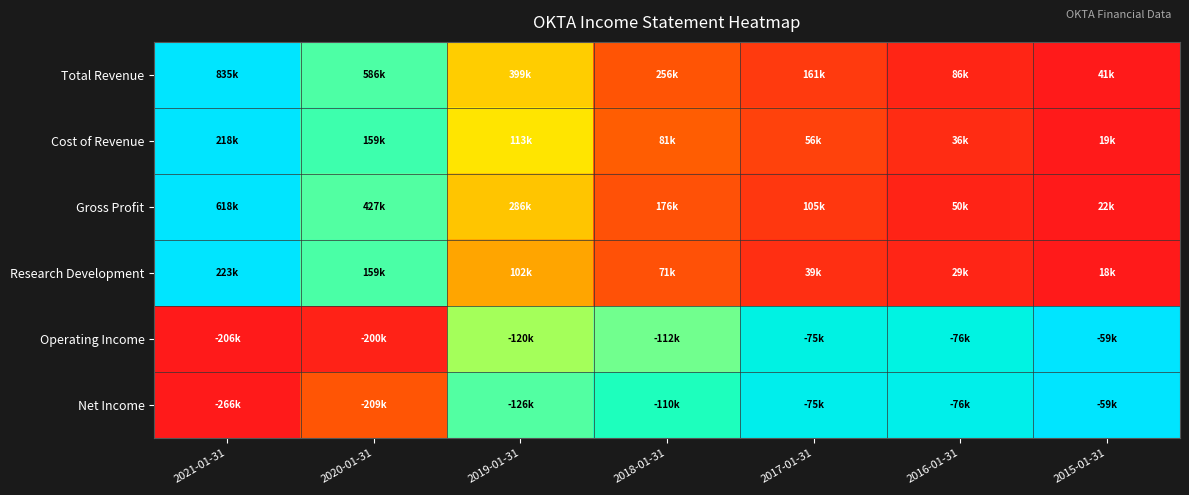

Which series has the widest spread of values?

Total Revenue